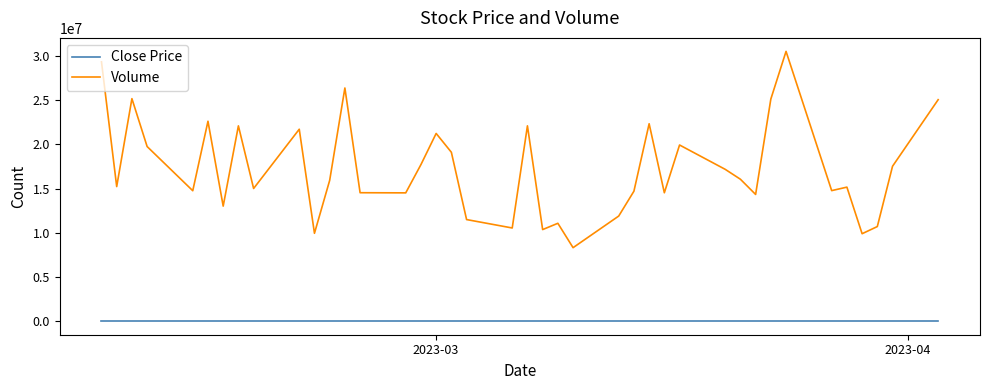

True or false: Close Price and Volume cross at least once.

False